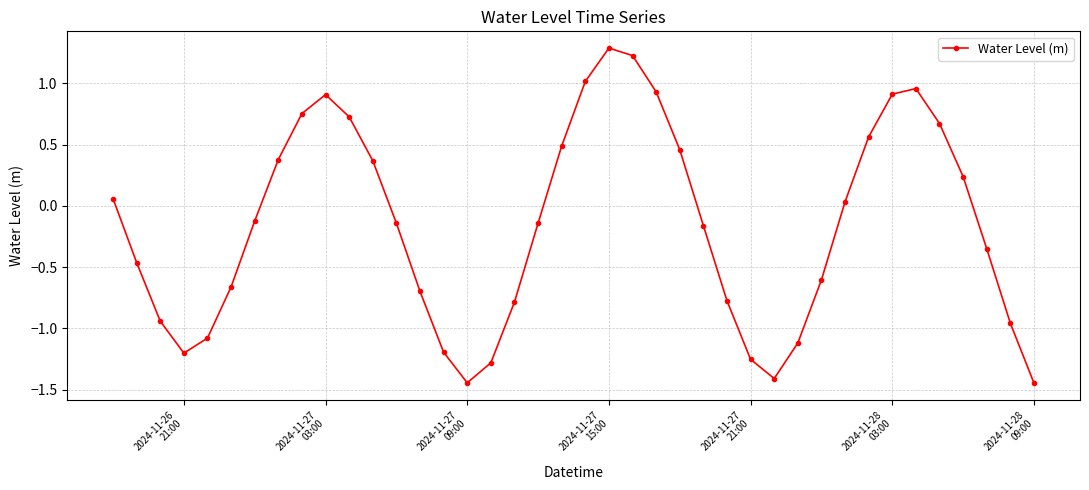

True or false: the data has more than 1 interior local peaks.

True